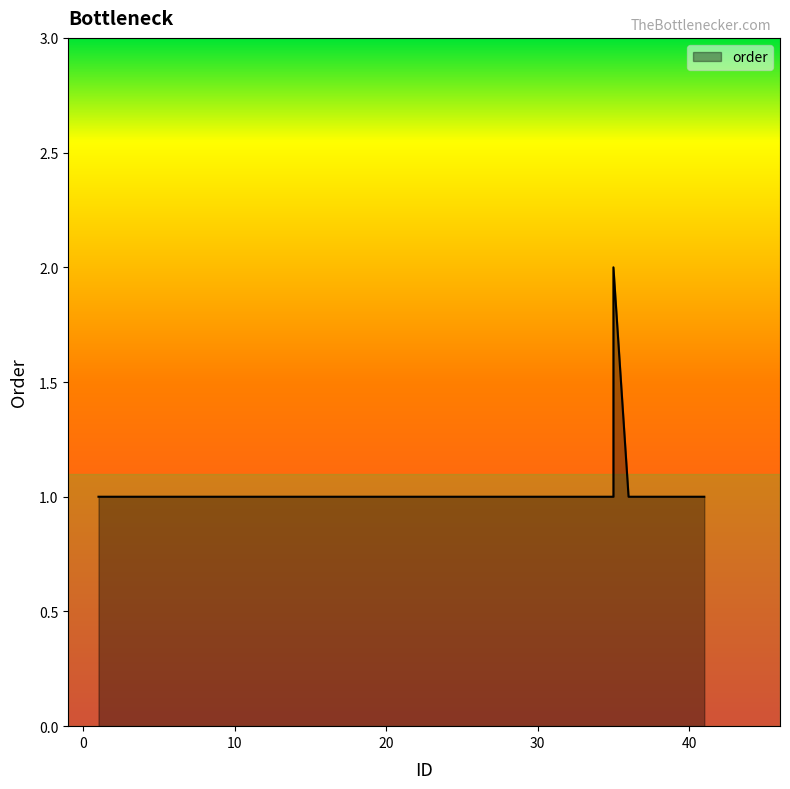

What is the approximate value at 1?

1